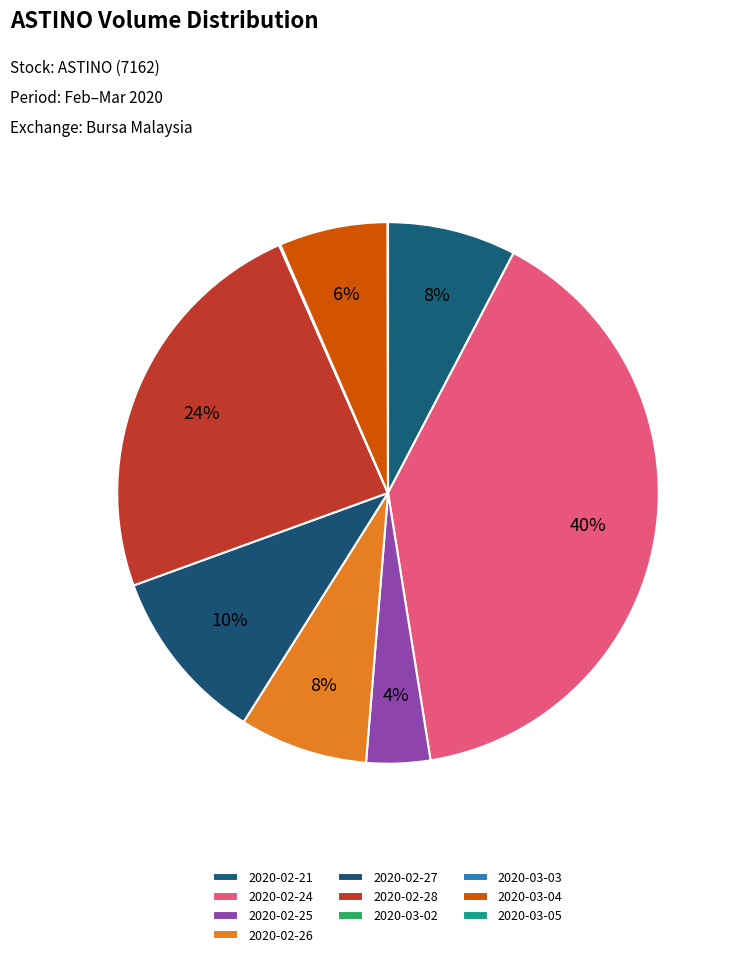

To the nearest percent, what percentage of the pie is 2020-02-28?

24%